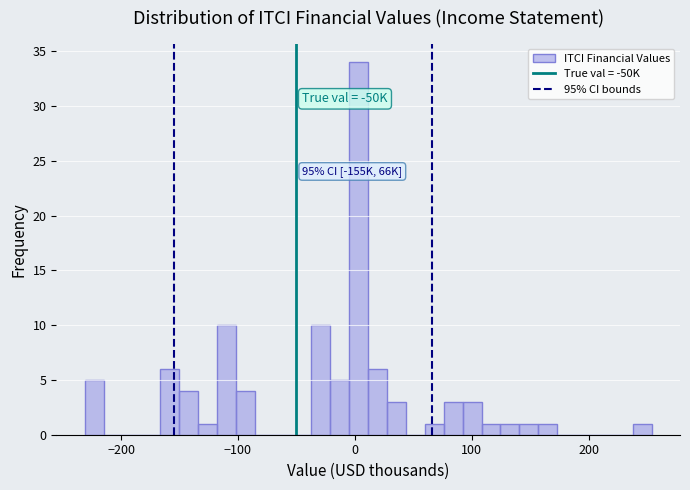

Around what value on the x-axis is the tallest bar? Give the approximate position of its centre, as read against the axis.

0